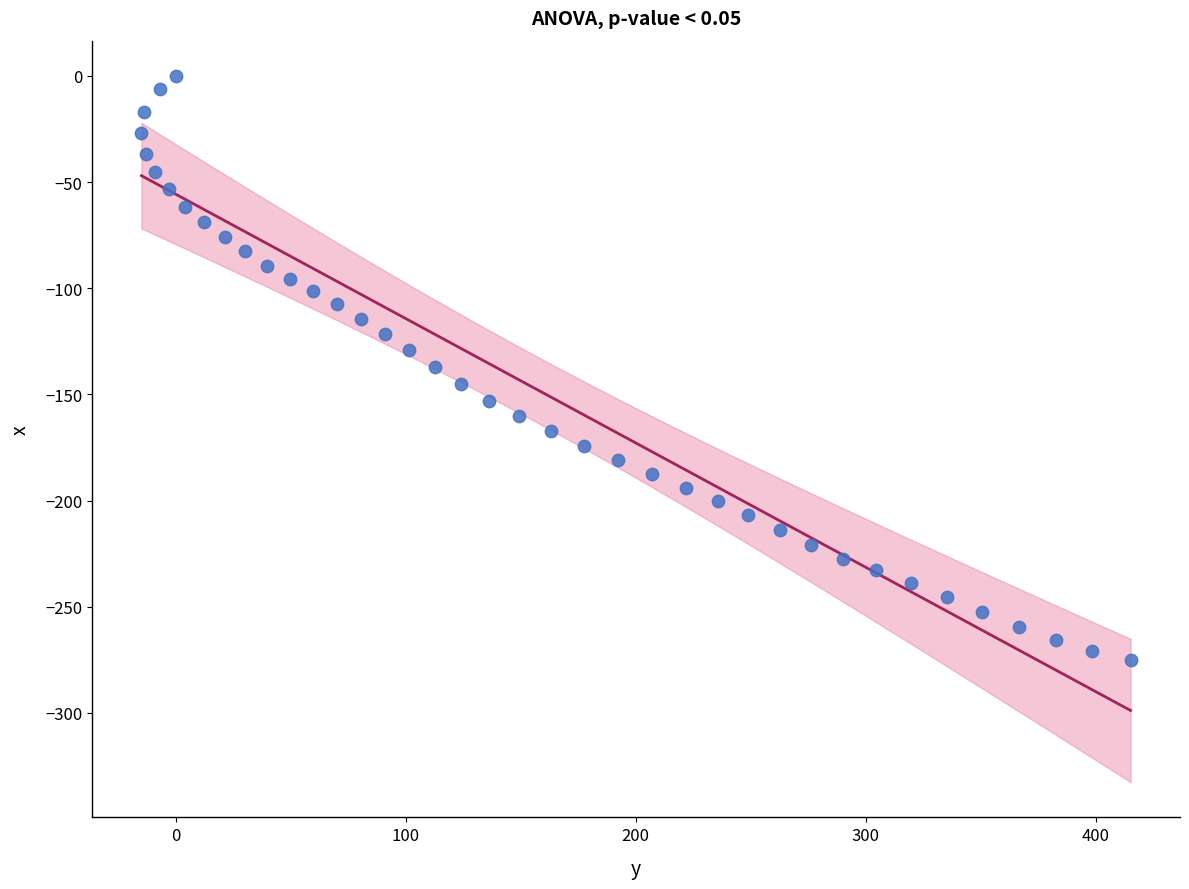

What is the range of X values (max minus min)?

430.1